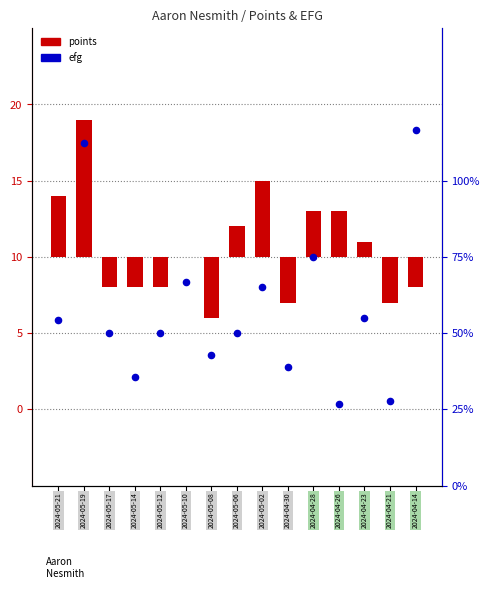

What is the total value across all series at 7?

2.5